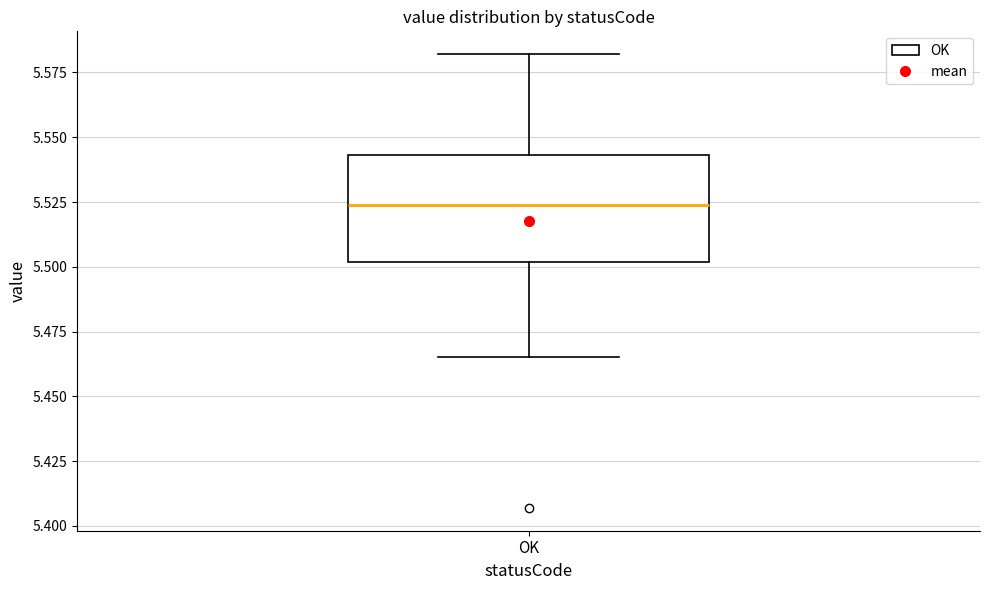

Read this box plot against the y-axis: the position of the median line, the range covered by the box, and the ends of both whiskers. The values are not printed on the chart, so give them approximately, as read against the axis.

median 5.525, box 5.500 to 5.545, whiskers 5.465 to 5.580